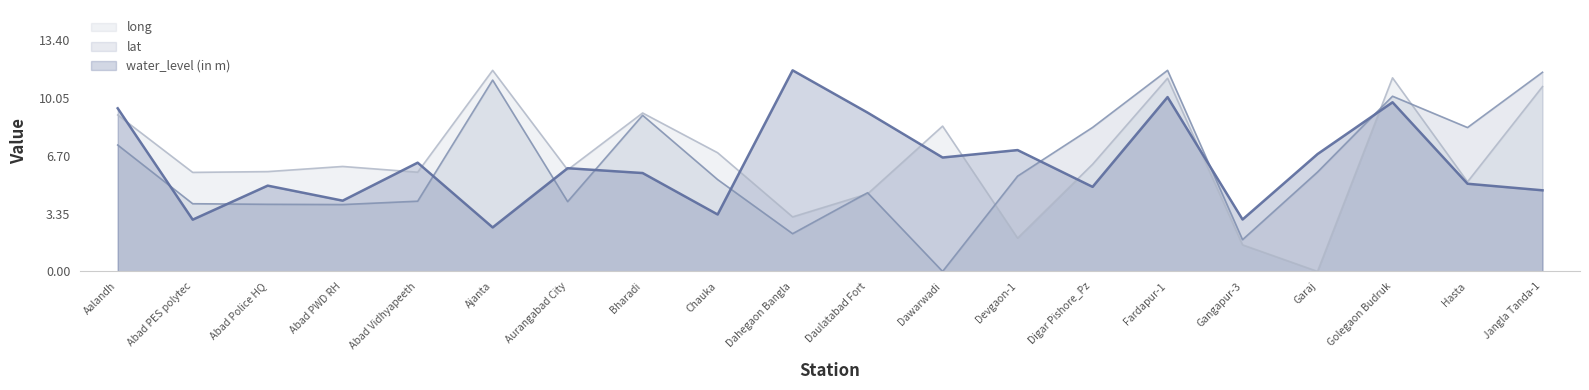

Reading right to left, what are all the values shown in this chart?

water_level (in m): Jangla Tanda-1=4.7	Hasta=5.1	Golegaon Budruk=9.8	Garaj=6.8	Gangapur-3=3.0	Fardapur-1=10.1	Digar Pishore_Pz=4.9	Devgaon-1=7.0	Dawarwadi=6.6	Daulatabad Fort=9.2	Dahegaon Bangla=11.7	Chauka=3.3	Bharadi=5.7	Aurangabad City=6.0	Ajanta=2.5	Abad Vidhyapeeth=6.3	Abad PWD RH=4.1	Abad Police HQ=5.0	Abad PES polytec=3.0	Aalandh=9.4
lat: Jangla Tanda-1=11.5	Hasta=8.3	Golegaon Budruk=10.1	Garaj=5.8	Gangapur-3=1.8	Fardapur-1=11.7	Digar Pishore_Pz=8.3	Devgaon-1=5.5	Dawarwadi=0.0	Daulatabad Fort=4.6	Dahegaon Bangla=2.2	Chauka=5.3	Bharadi=9.0	Aurangabad City=4.0	Ajanta=11.1	Abad Vidhyapeeth=4.1	Abad PWD RH=3.9	Abad Police HQ=3.9	Abad PES polytec=3.9	Aalandh=7.3
long: Jangla Tanda-1=10.7	Hasta=5.2	Golegaon Budruk=11.2	Garaj=0.0	Gangapur-3=1.5	Fardapur-1=11.2	Digar Pishore_Pz=6.2	Devgaon-1=1.9	Dawarwadi=8.4	Daulatabad Fort=4.5	Dahegaon Bangla=3.2	Chauka=6.9	Bharadi=9.2	Aurangabad City=5.9	Ajanta=11.7	Abad Vidhyapeeth=5.7	Abad PWD RH=6.1	Abad Police HQ=5.8	Abad PES polytec=5.7	Aalandh=9.1